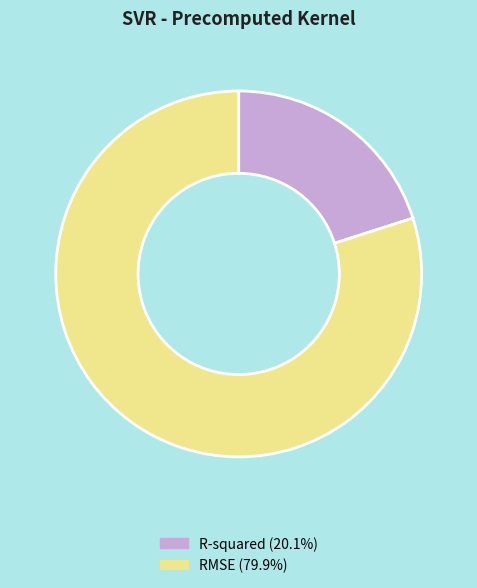

Combined, do RMSE (79.9%) and R-squared (20.1%) account for over 50%?

Yes